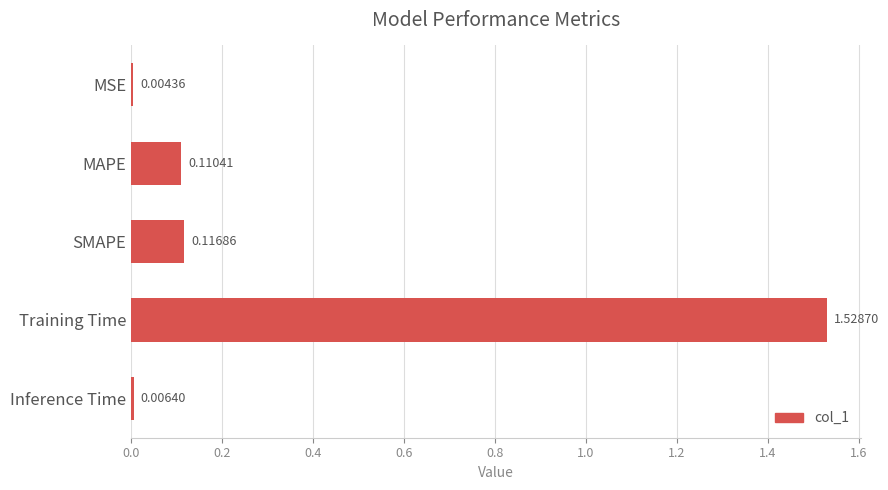

Are the bars horizontal?

Yes